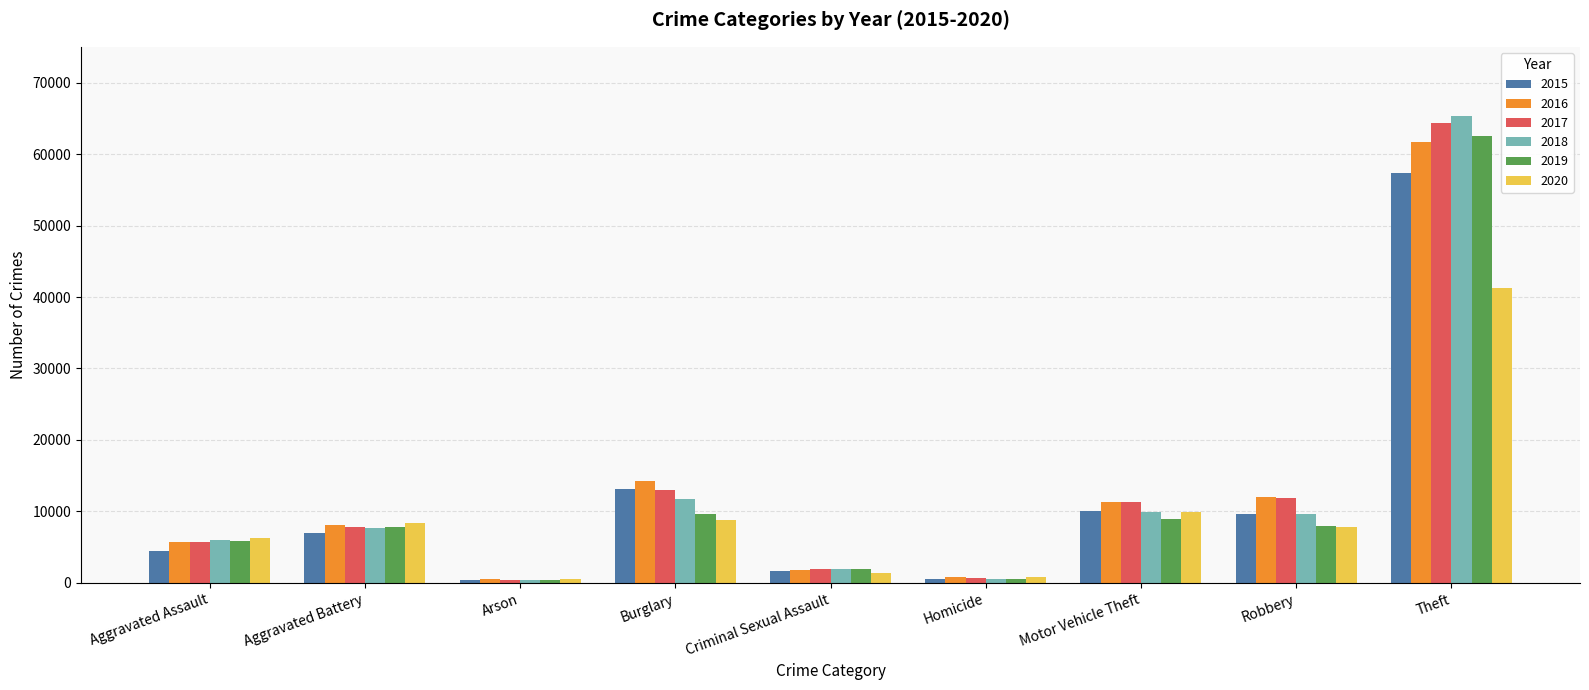

What is the value of the 2016 bar at the 7th from the left?

11286